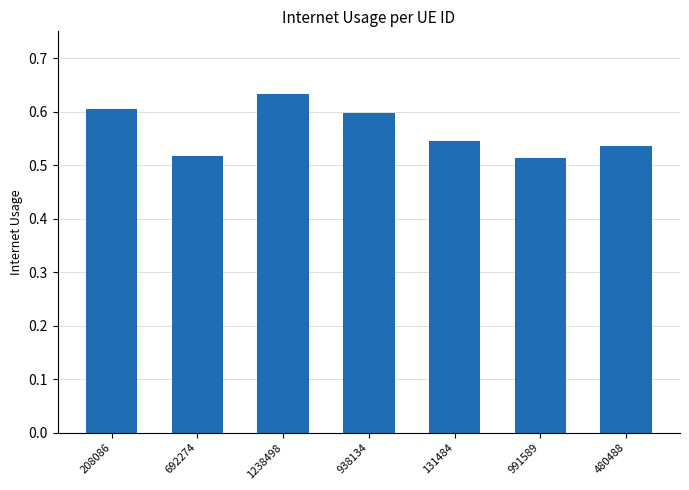

What is the sum of the values at 131484 and 208086?

1.1